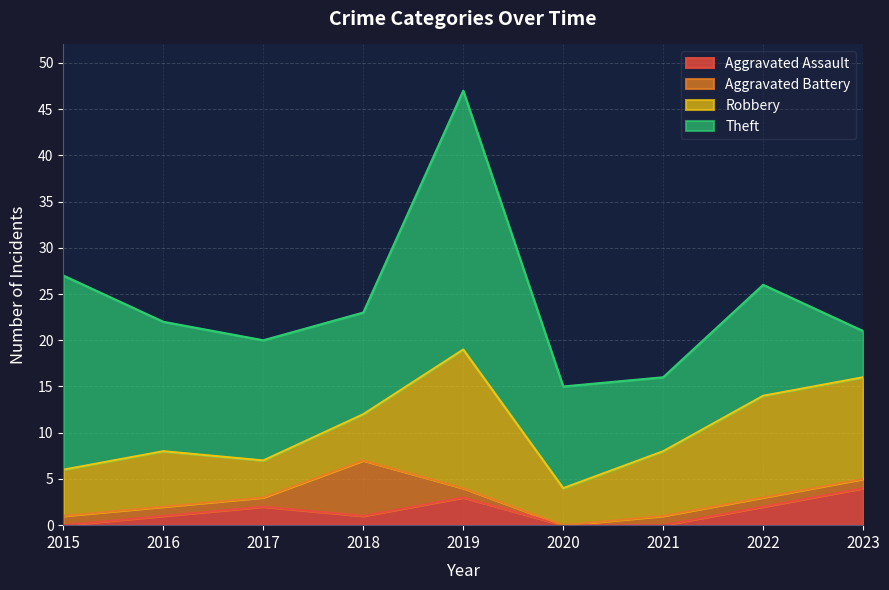

At which category does Theft reach its first local valley?

2018